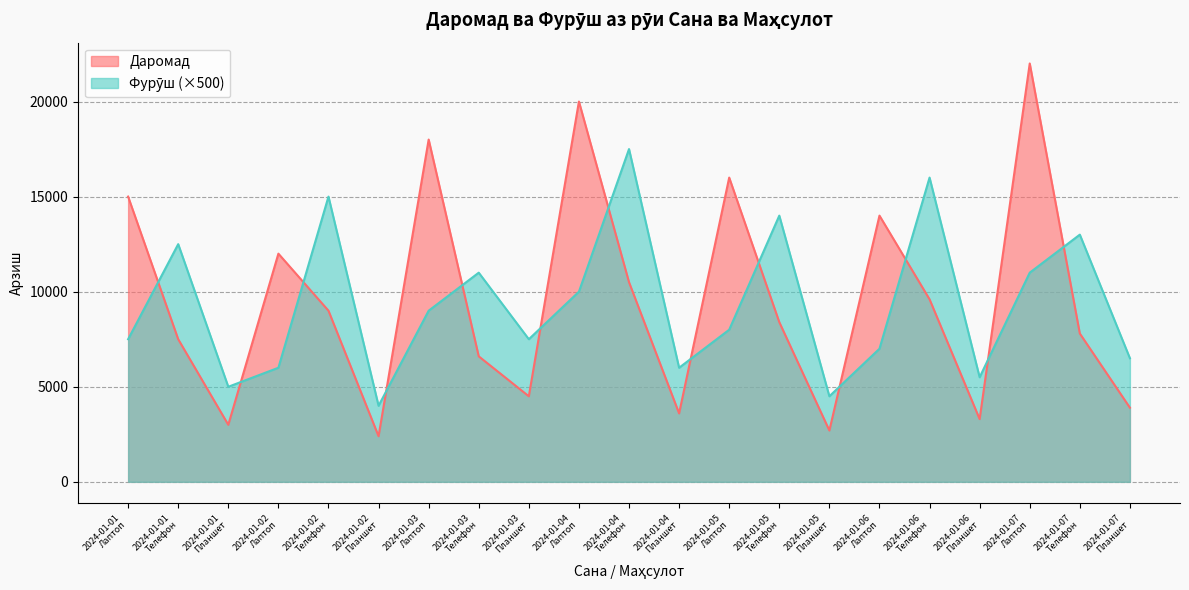

What are all the series names shown in the legend?

Даромад, Фурӯш